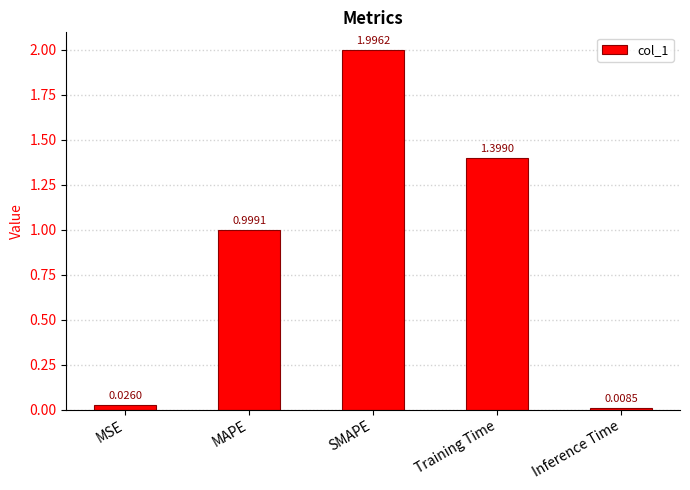

How many bars are there in total?

5